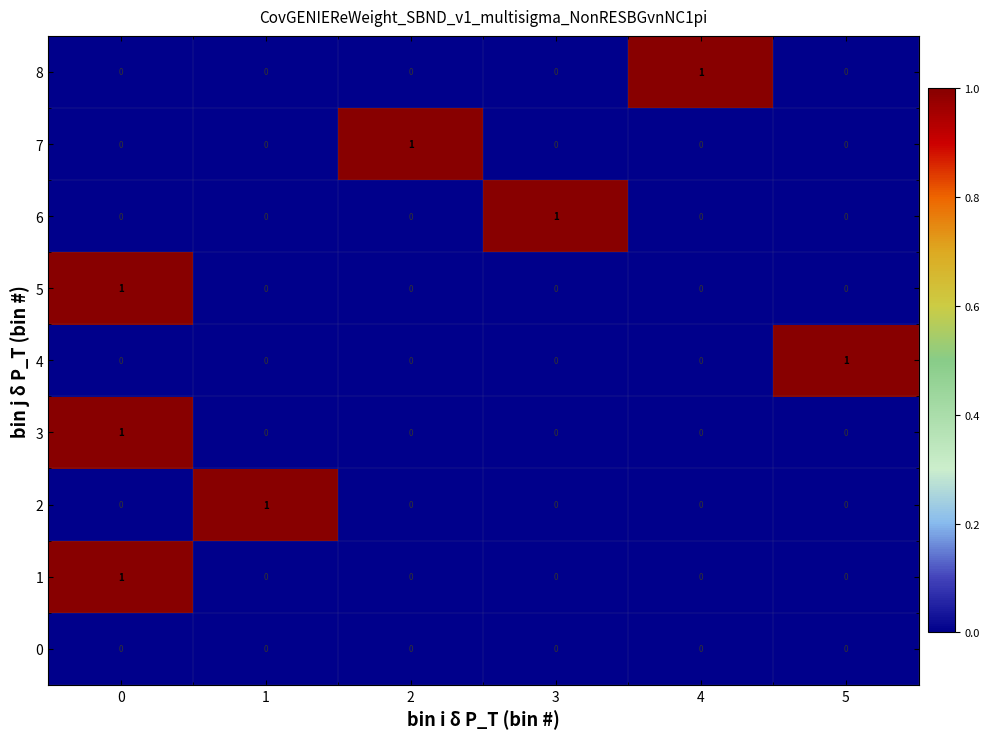

The value of 6 at 3 is 2. True or false?

False